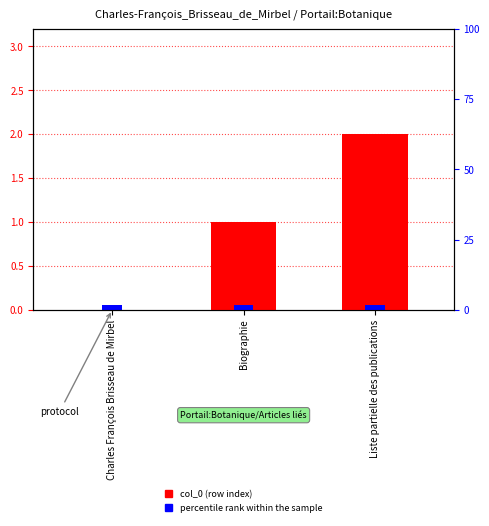

List the labels in order of value, smallest first.

Charles François Brisseau de Mirbel, Biographie, Liste partielle des publications